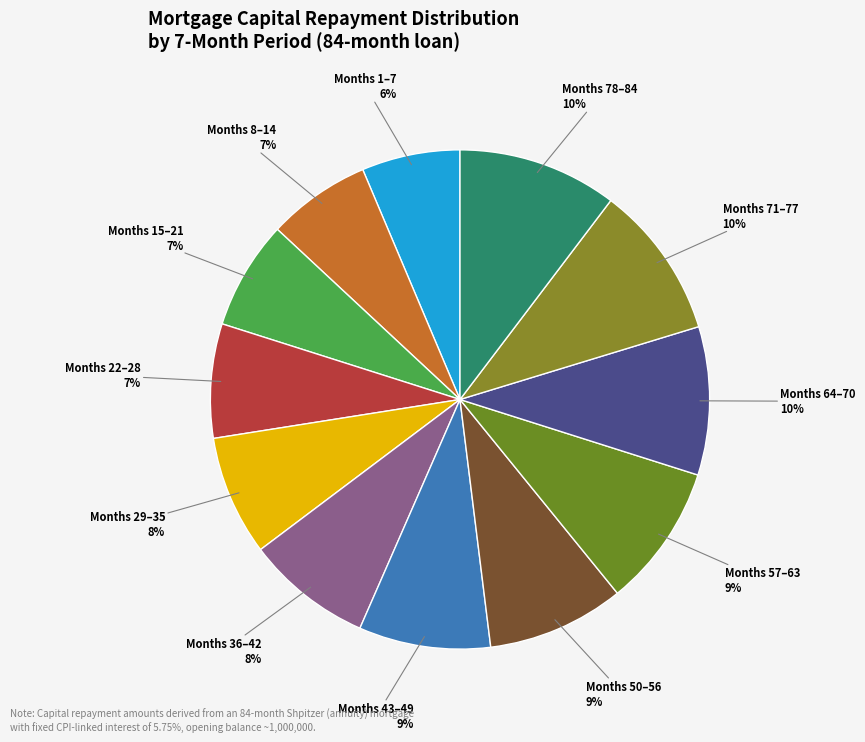

How many slices are in this pie chart?

12